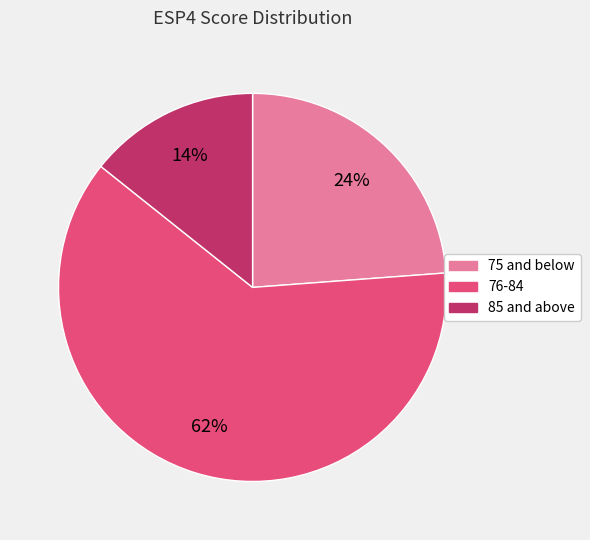

Combined, do 75 and below and 76-84 account for over 50%?

Yes